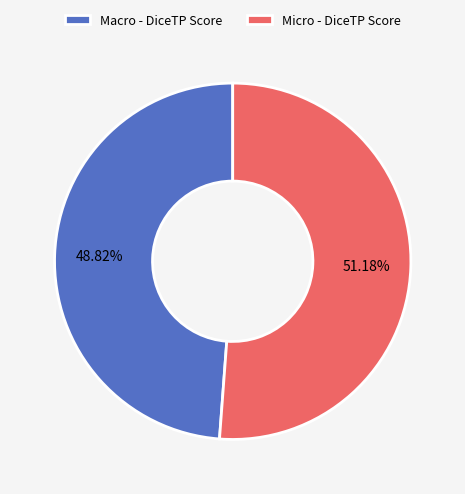

To the nearest percent, what is the combined percentage of Macro - DiceTP Score and Micro - DiceTP Score?

100%